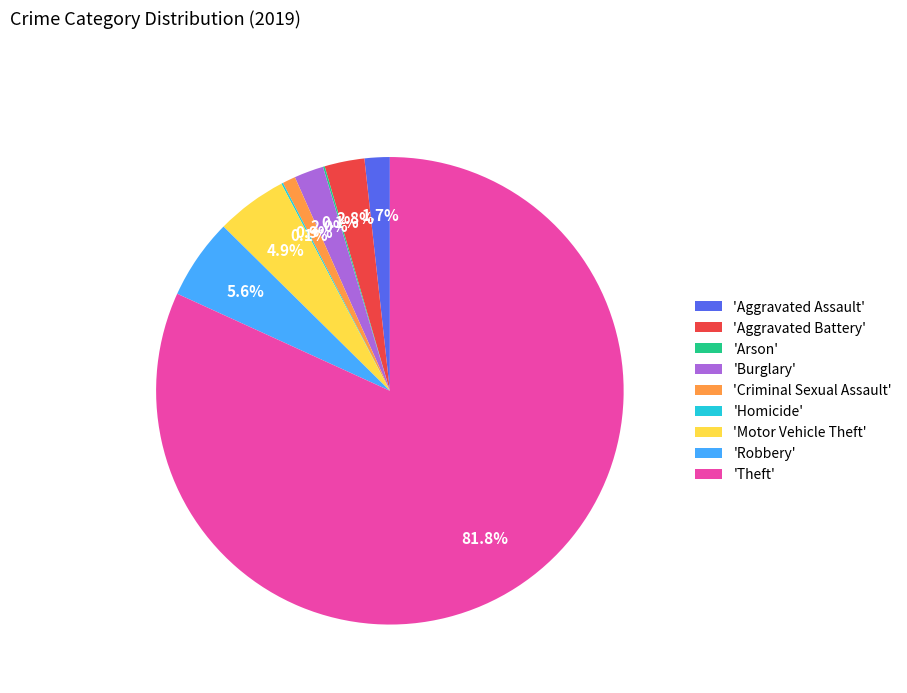

What portion of the pie excludes 'Robbery'?

94.4%